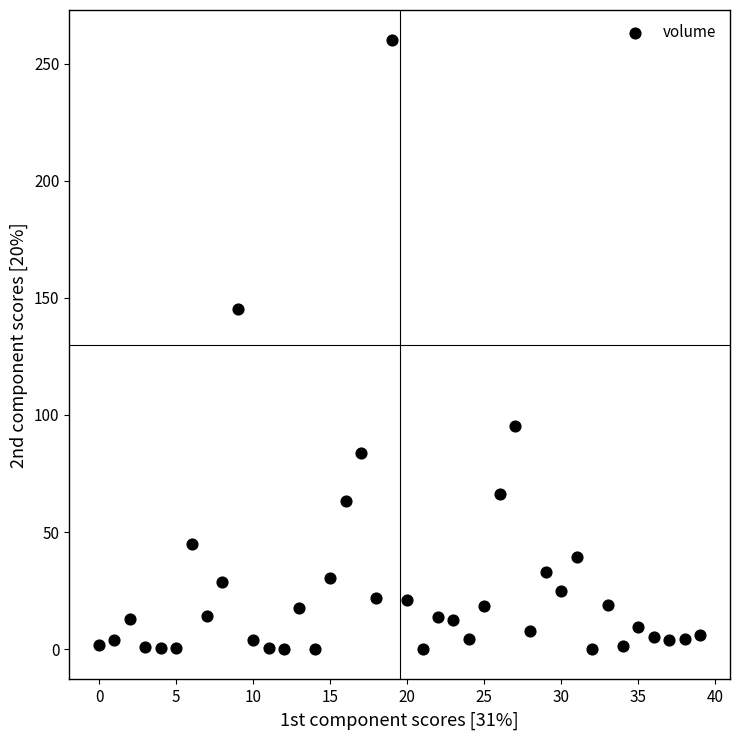

What is the range of Y values (max minus min)?

259.9